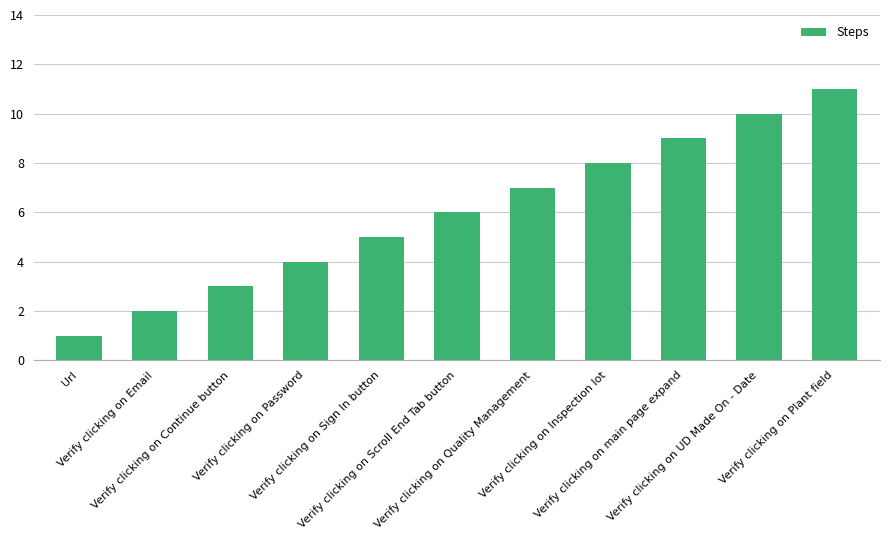

At which label is the value closest to 6?

Verify clicking on Scroll End Tab button